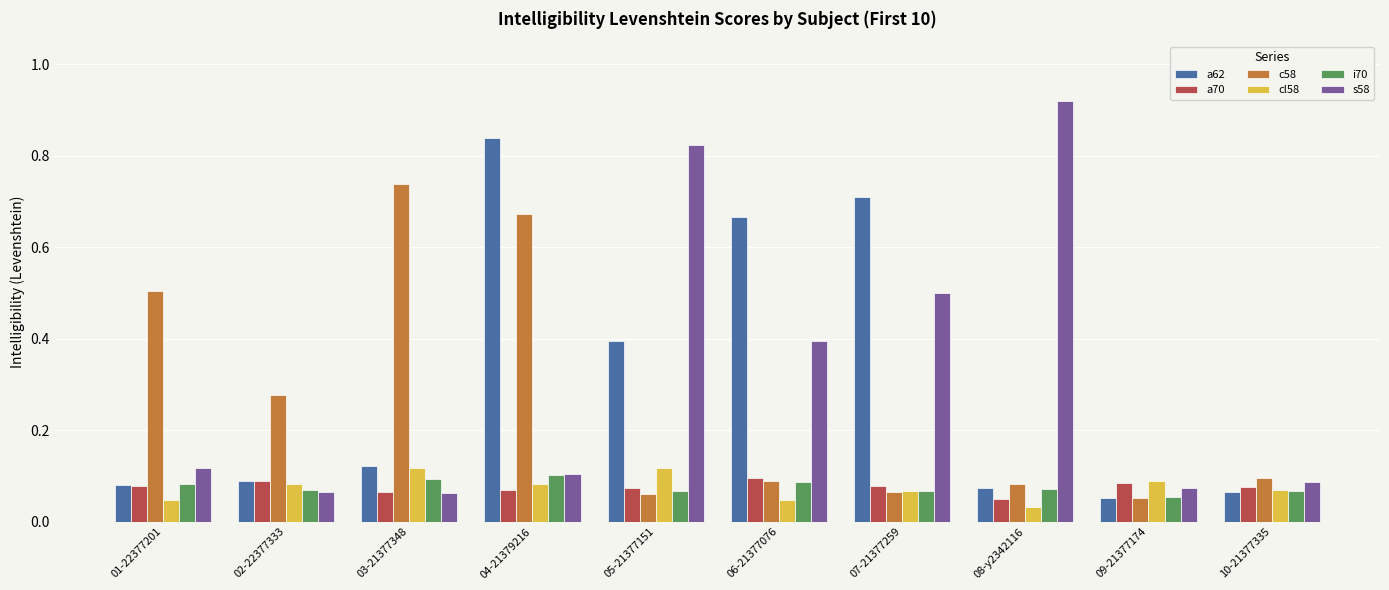

What is the sum of all a62 values?

3.1